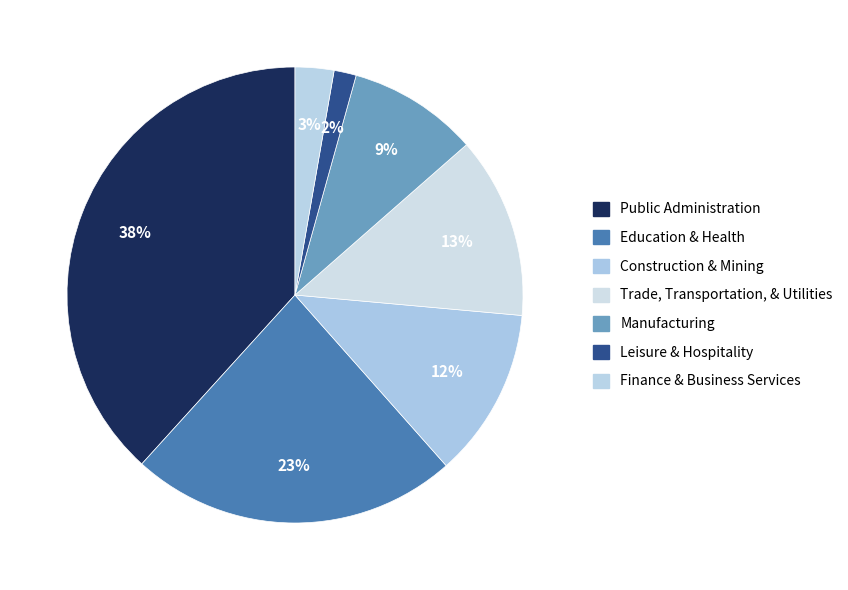

Does Public Administration represent more than half of the total?

No